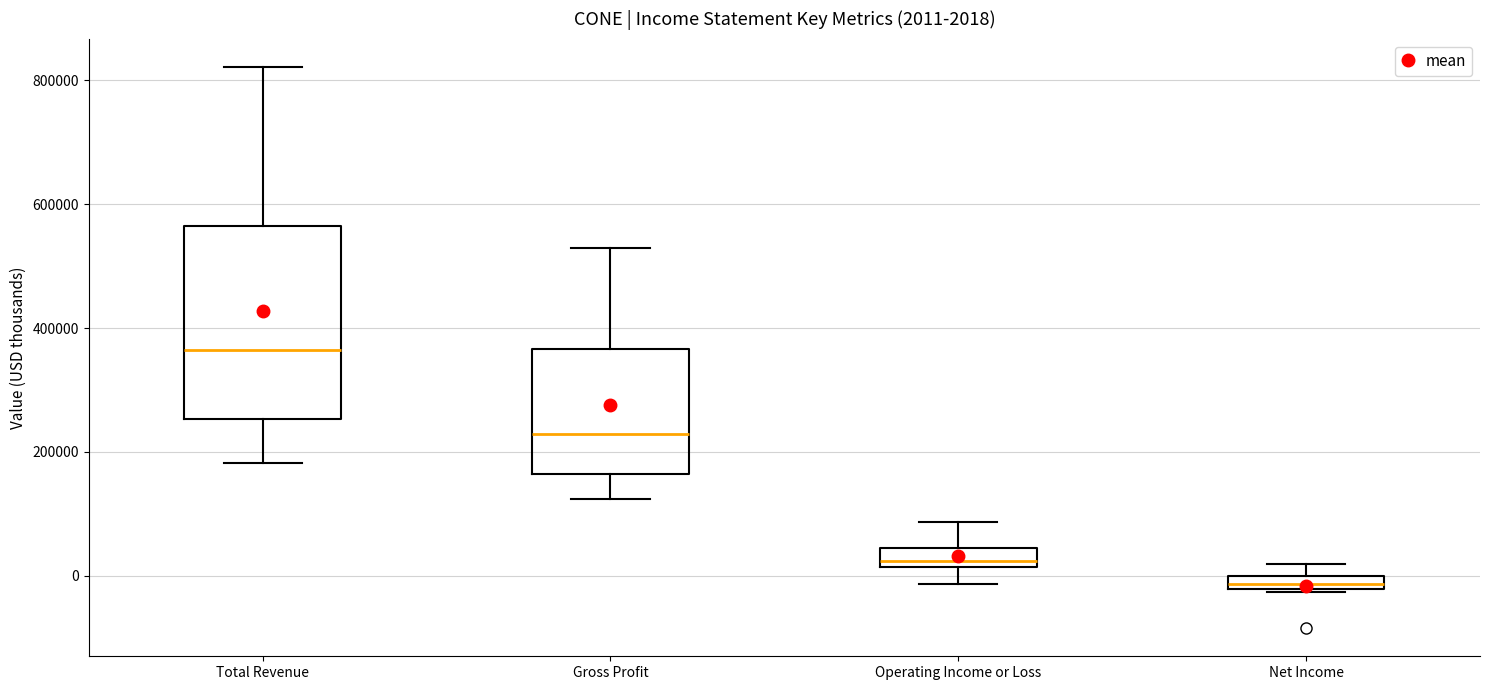

Which box has the highest median line?

Total Revenue